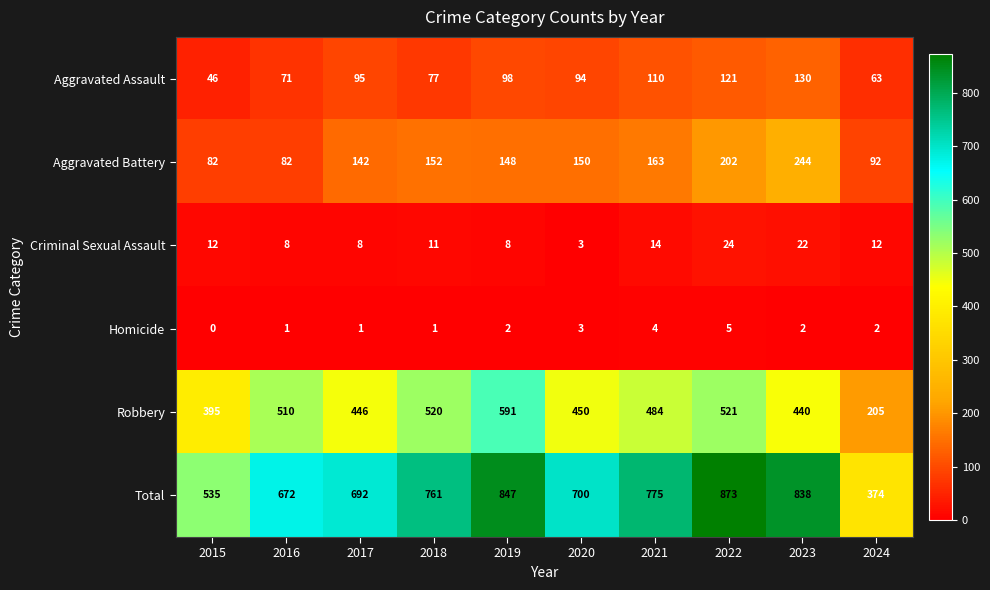

What is the difference between the second highest and second lowest values in the Total series?

312